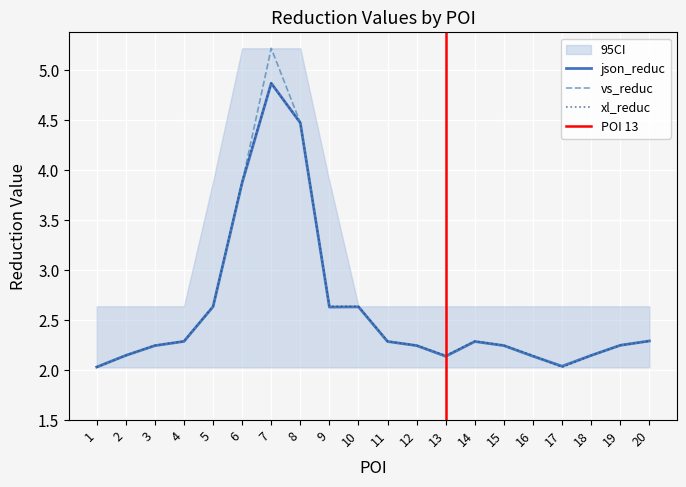

Where do xl_reduc and json_reduc first cross each other?

2 and 3